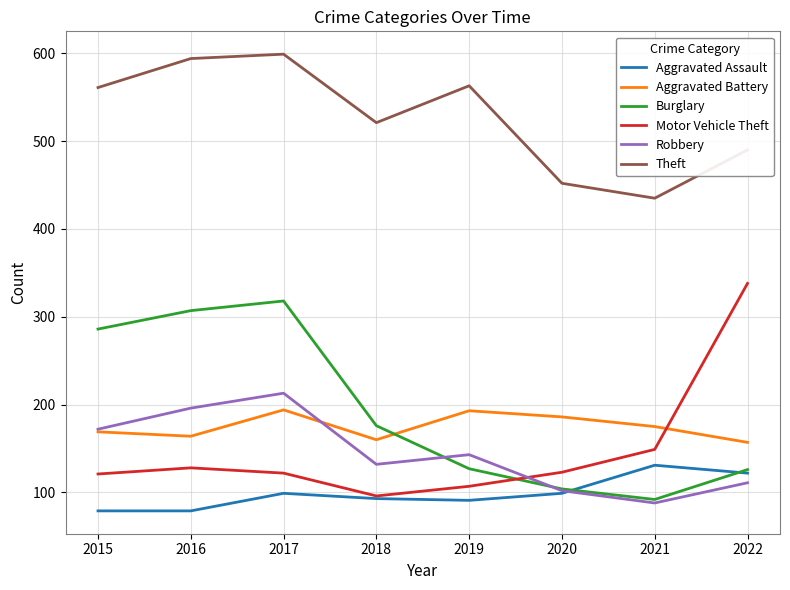

What is the difference between the highest and lowest values at 2016?

515